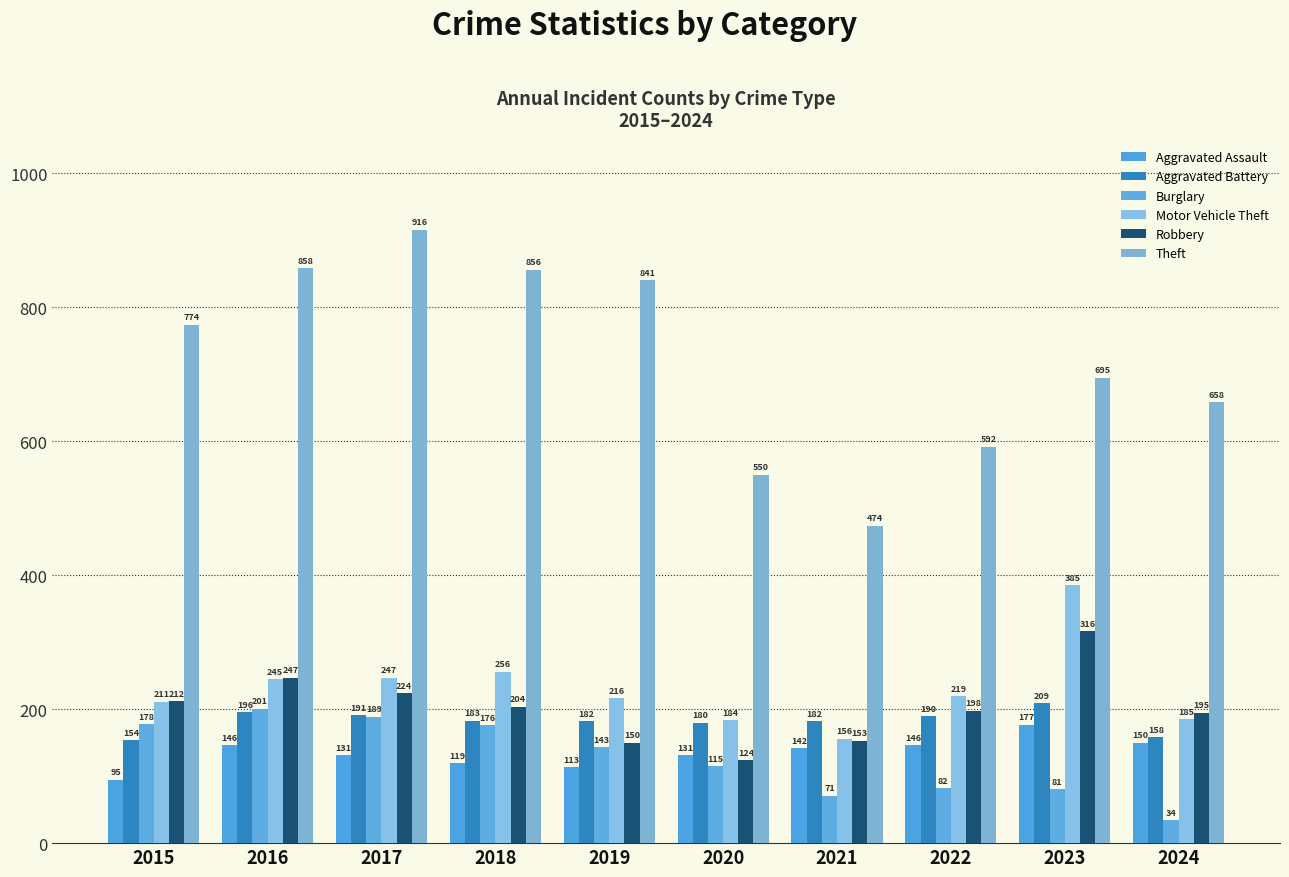

What is the difference between the Aggravated Assault values at 2022 and 2018?

27